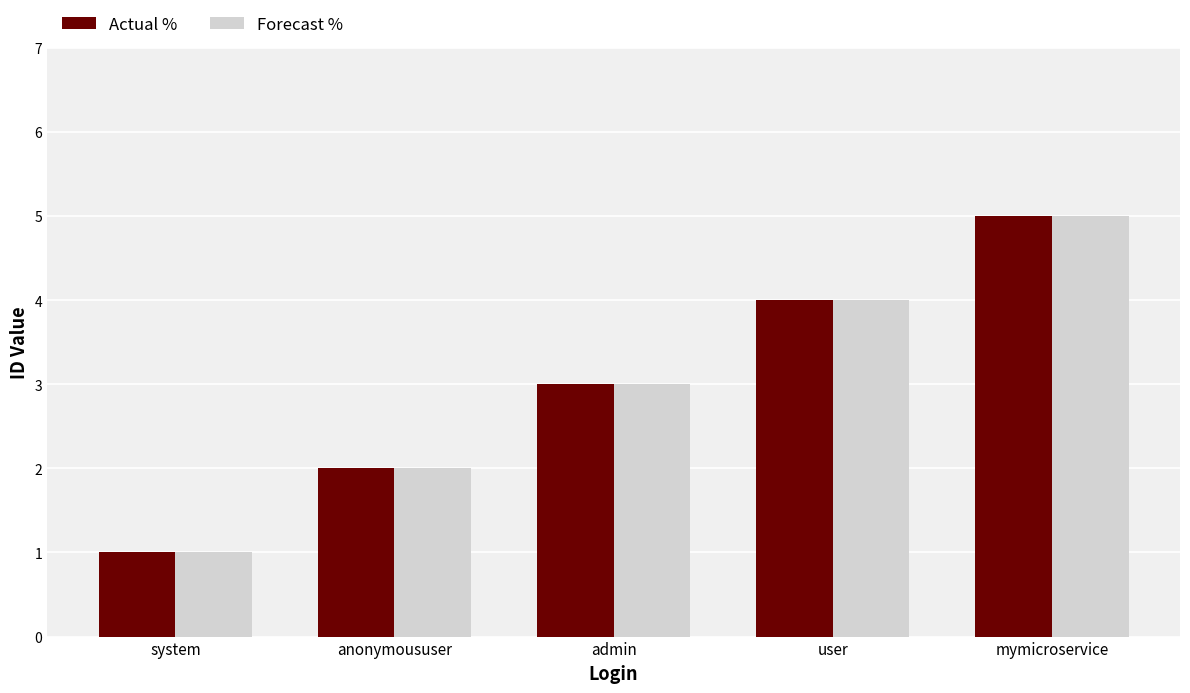

How many distinct data groups are displayed?

2